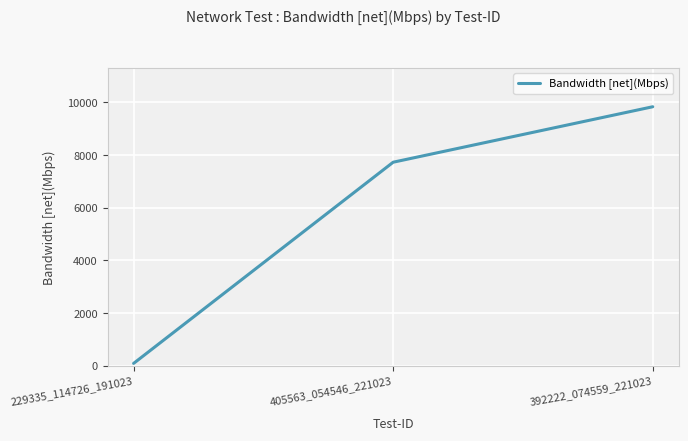

Which category has the lowest value across all series?

229335_114726_191023